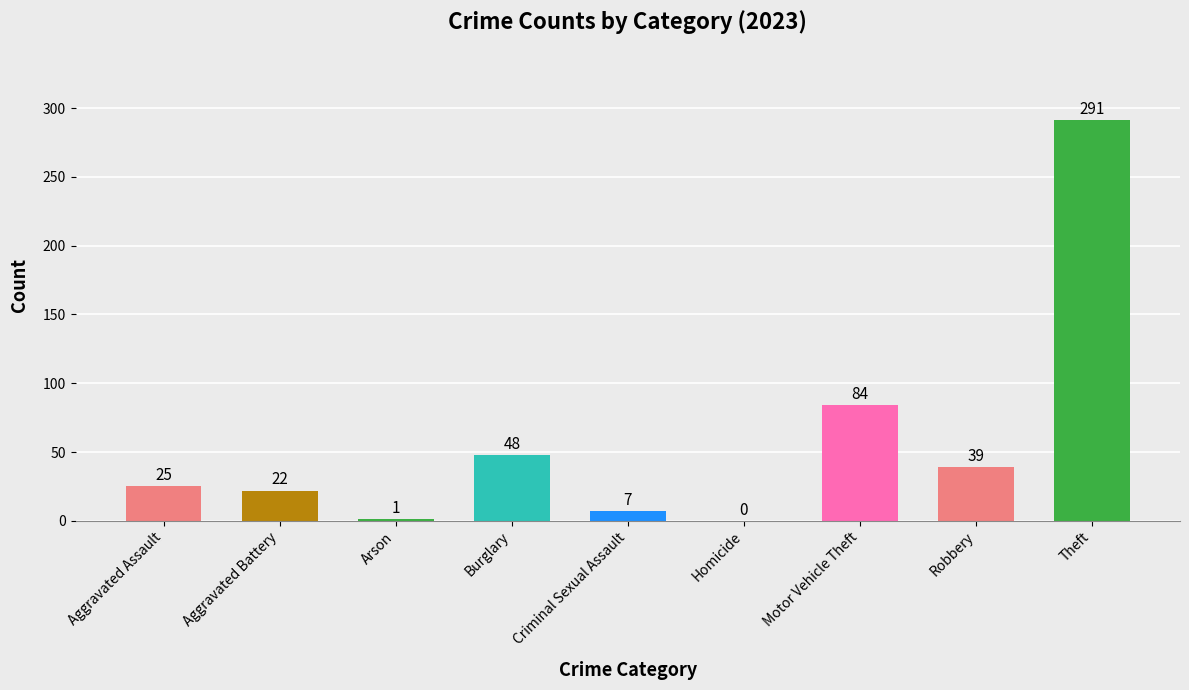

Reading left to right, what are all the values shown in this chart?

Aggravated Assault=25	Aggravated Battery=22	Arson=1	Burglary=48	Criminal Sexual Assault=7	Homicide=0	Motor Vehicle Theft=84	Robbery=39	Theft=291